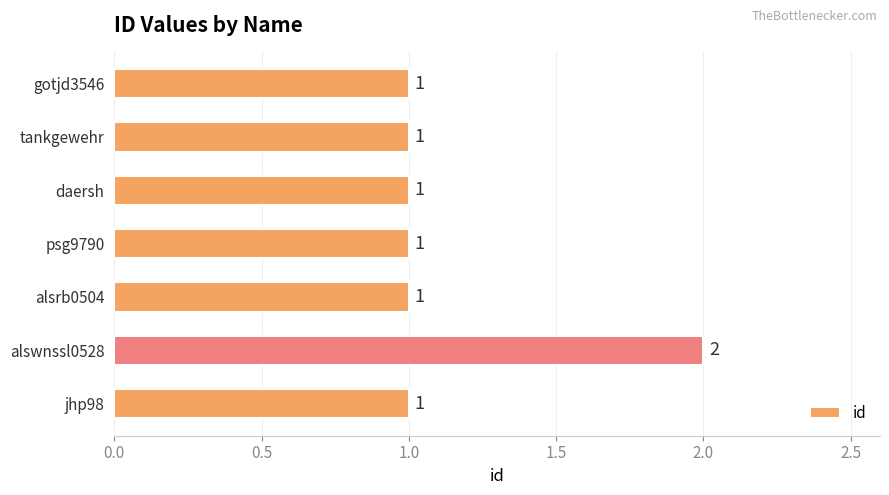

Reading bottom to top, transcribe all the data shown in this chart.

jhp98=1	alswnssl0528=2	alsrb0504=1	psg9790=1	daersh=1	tankgewehr=1	gotjd3546=1